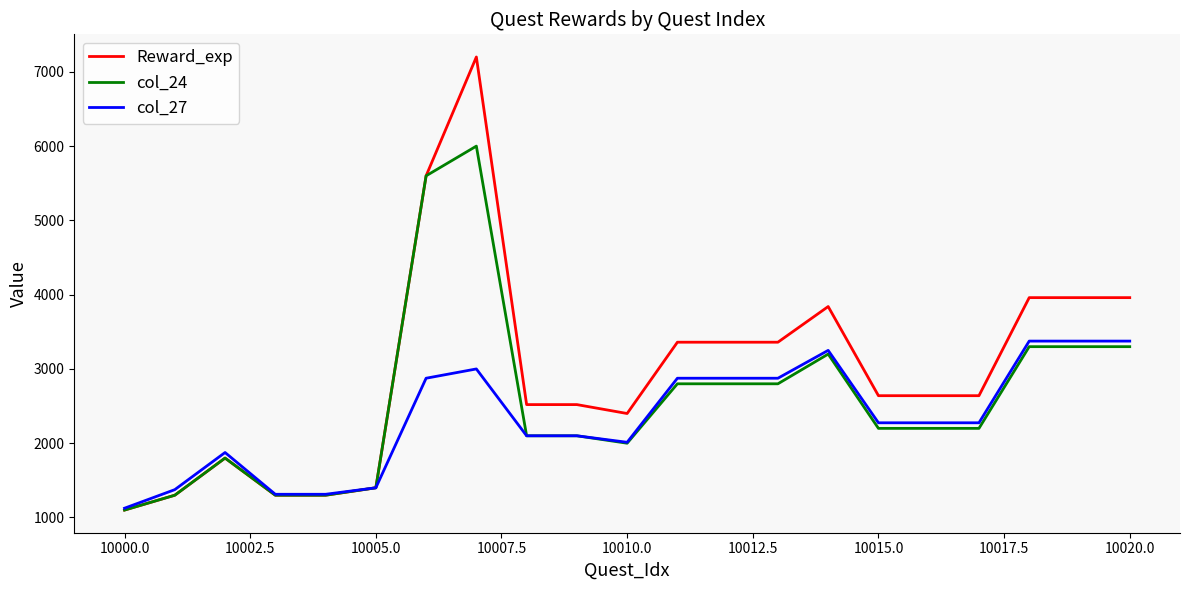

List the series in order of their overall mean, highest first.

Reward_exp, col_24, col_27